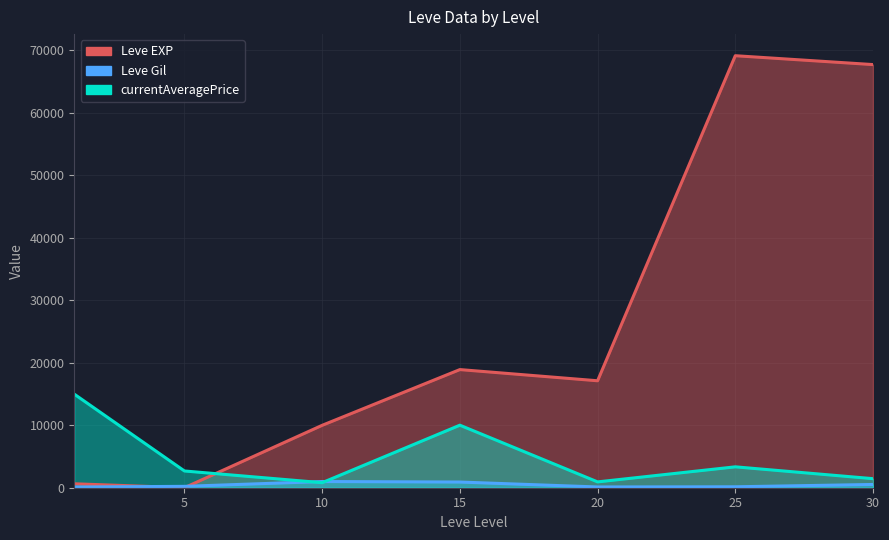

What is the minimum value shown in the chart?

5